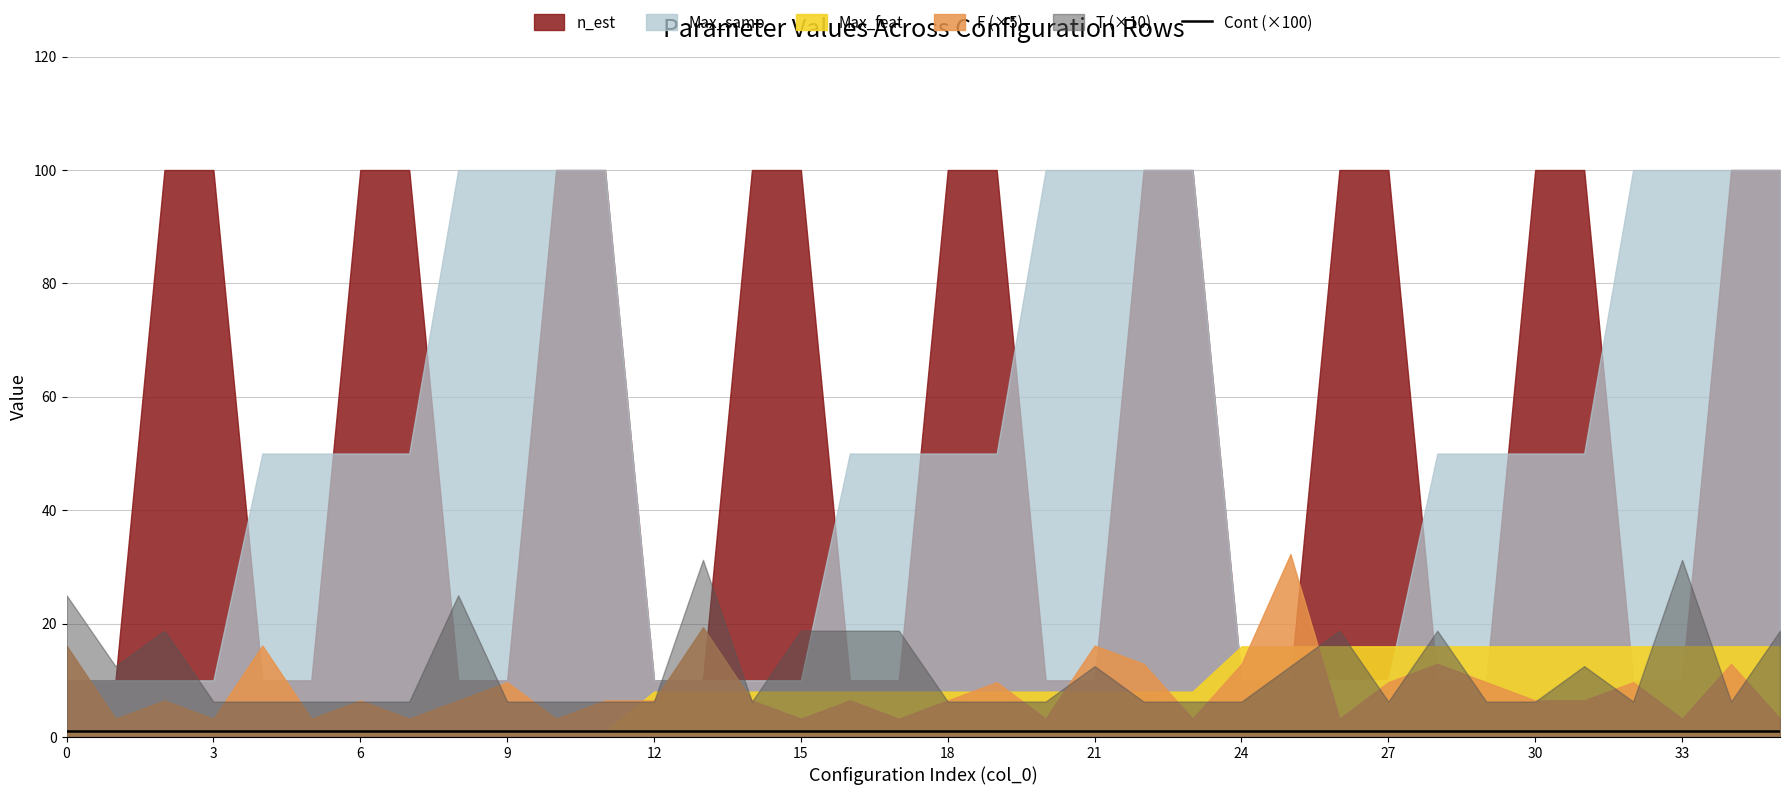

What are all the series names shown in the legend?

F, T, Cont, Max_feat, Max_samp, n_est